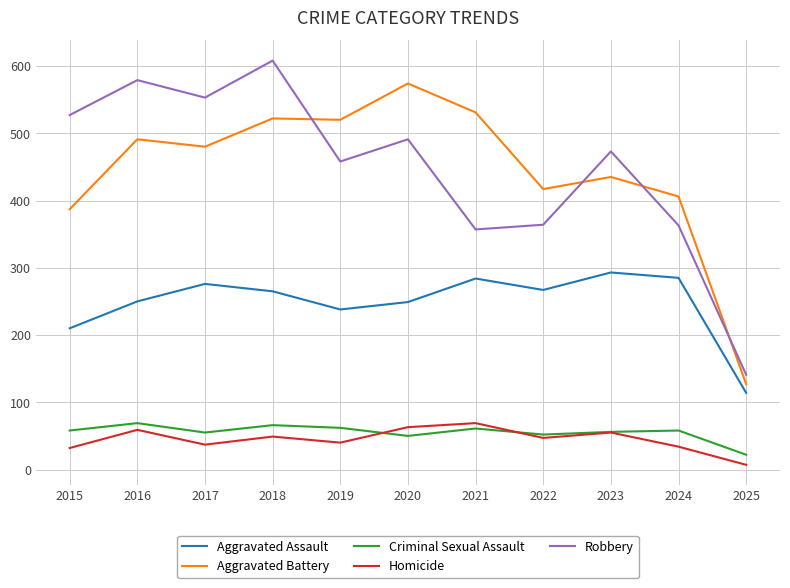

What is the spread (max minus min) of values at 2016?

520